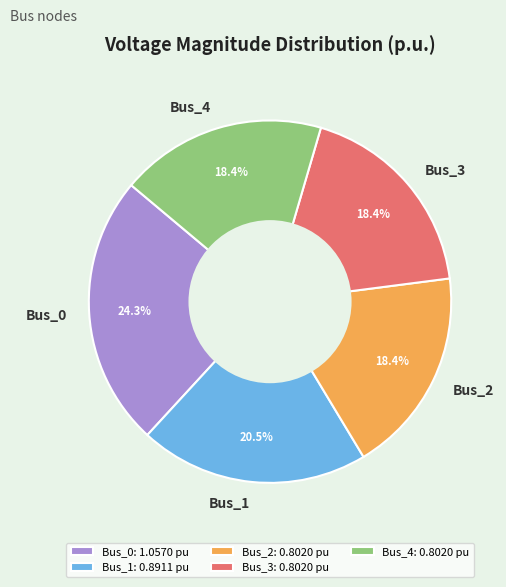

The Bus_0 slice represents 24% of the pie. True or false?

True